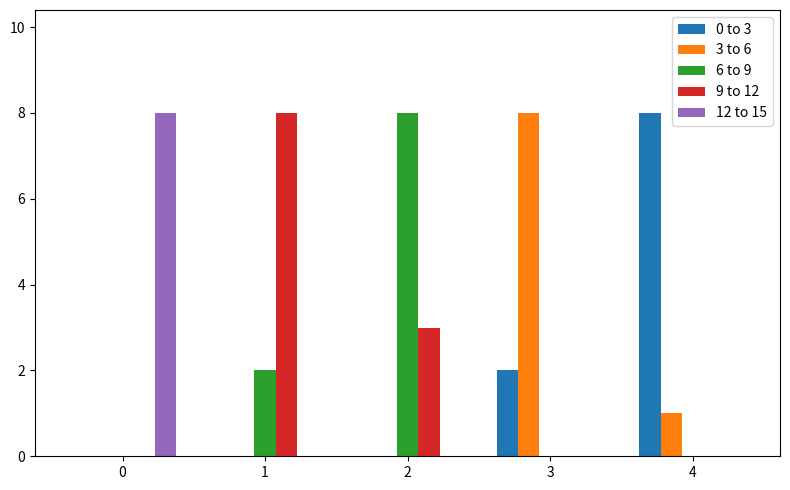

What is the total value across all series at 4?

9